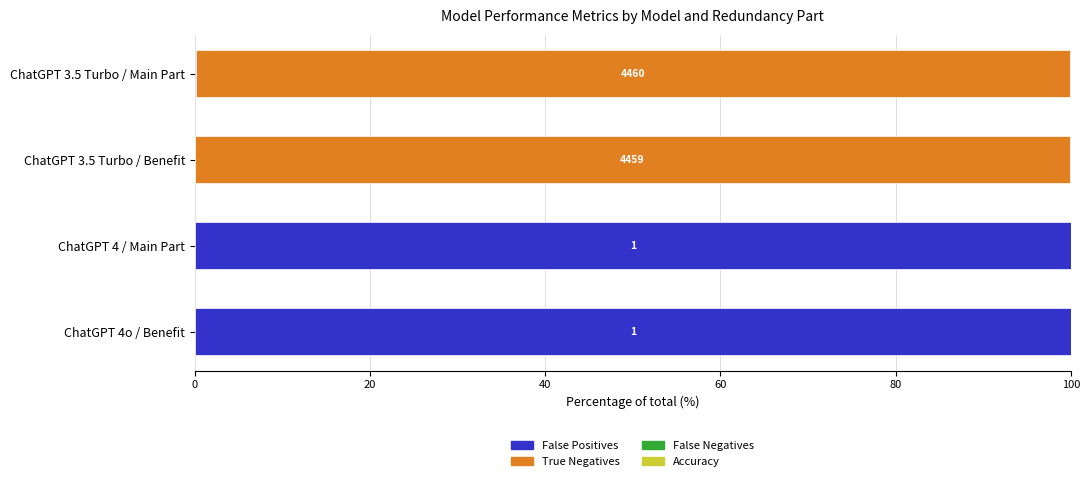

True or false: False Positives has a value of 0.1 at ChatGPT 3.5 Turbo / Main Part.

True